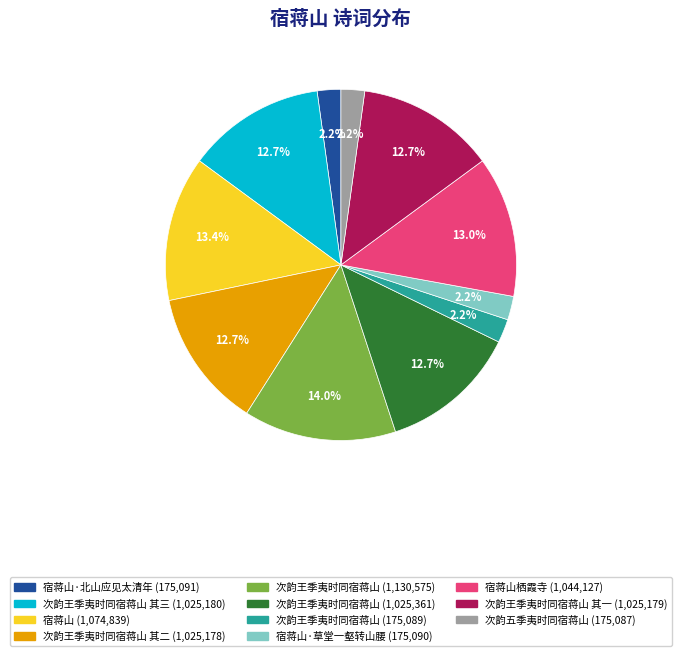

Is there any slice that represents more than half of the pie?

No